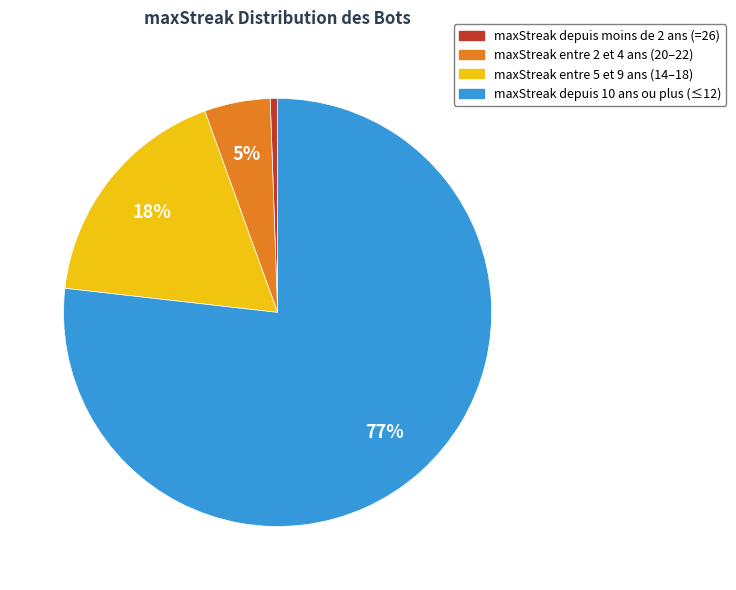

Is there any slice that represents more than half of the pie?

Yes